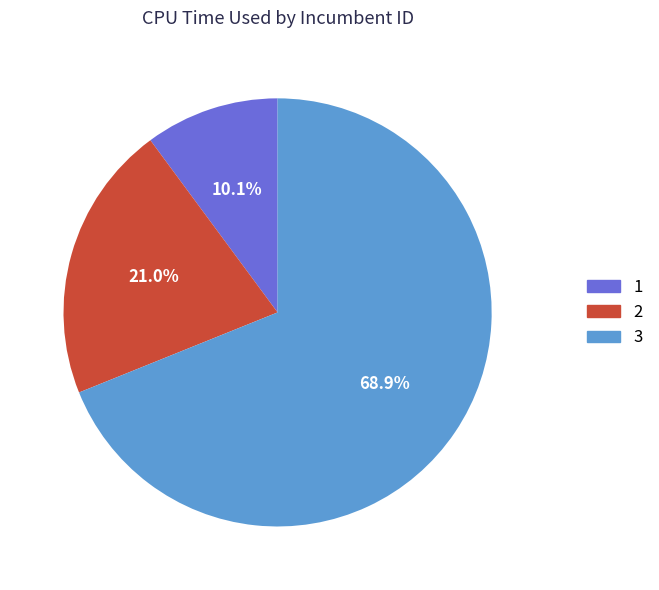

Does any single category account for the majority?

Yes